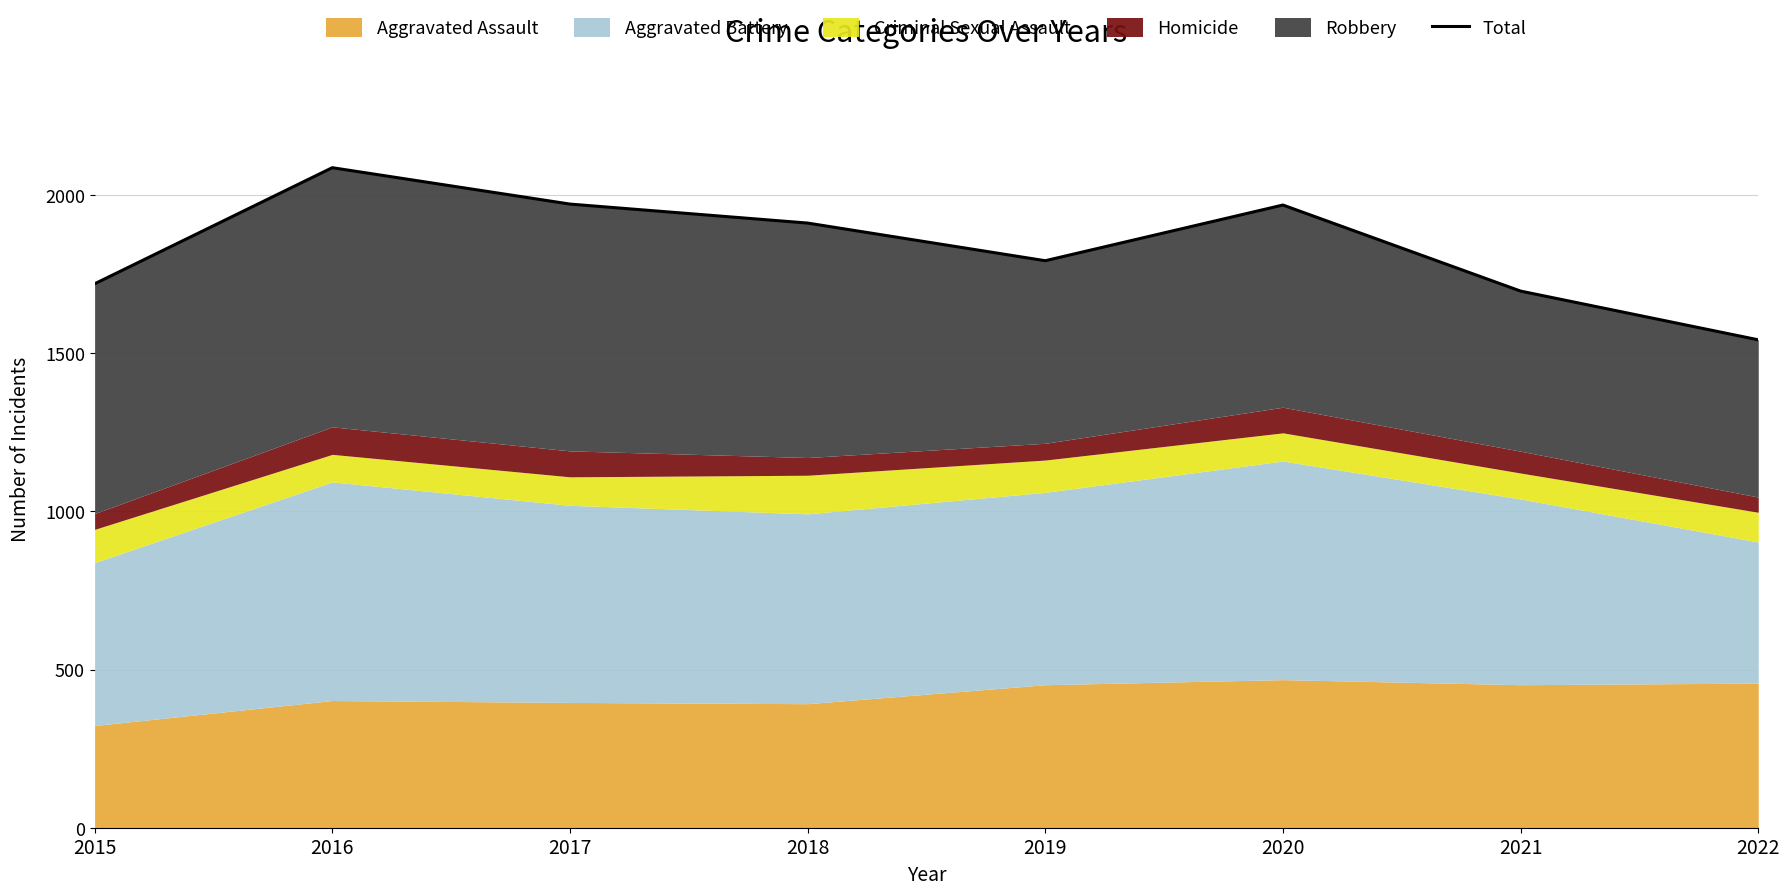

What is the minimum value shown in the chart?

1542